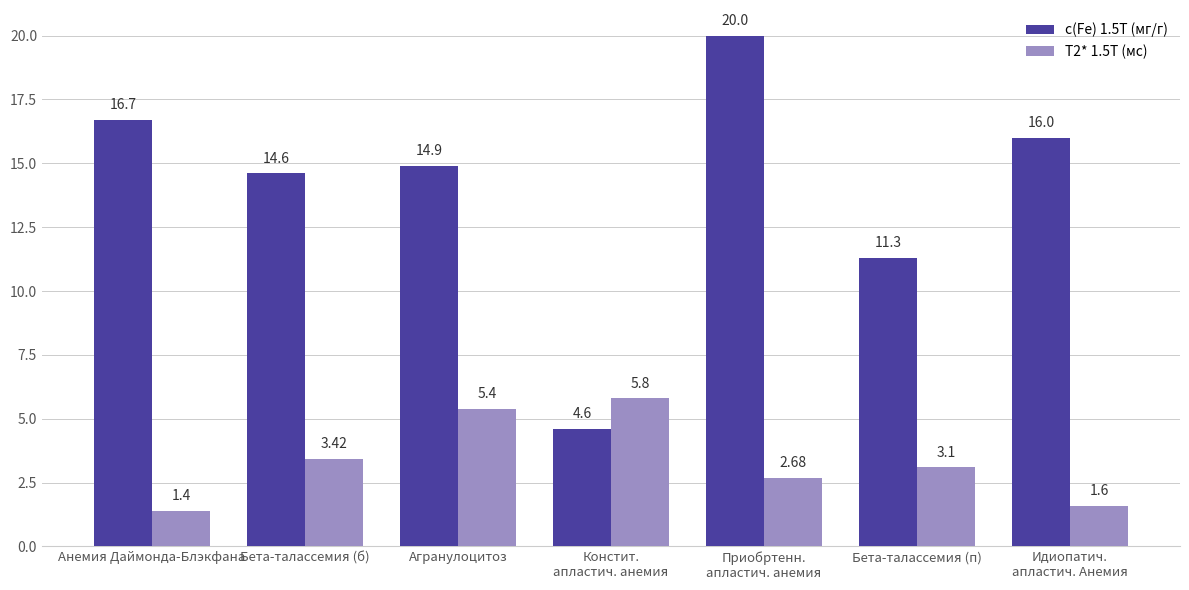

What is the difference between the maximum and second lowest values in the T2* 1.5T (мс) series?

4.2